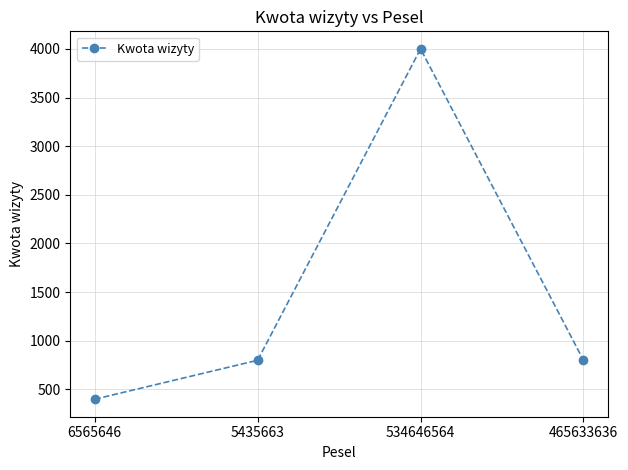

What is the label of the 2nd point from the right?

534646564